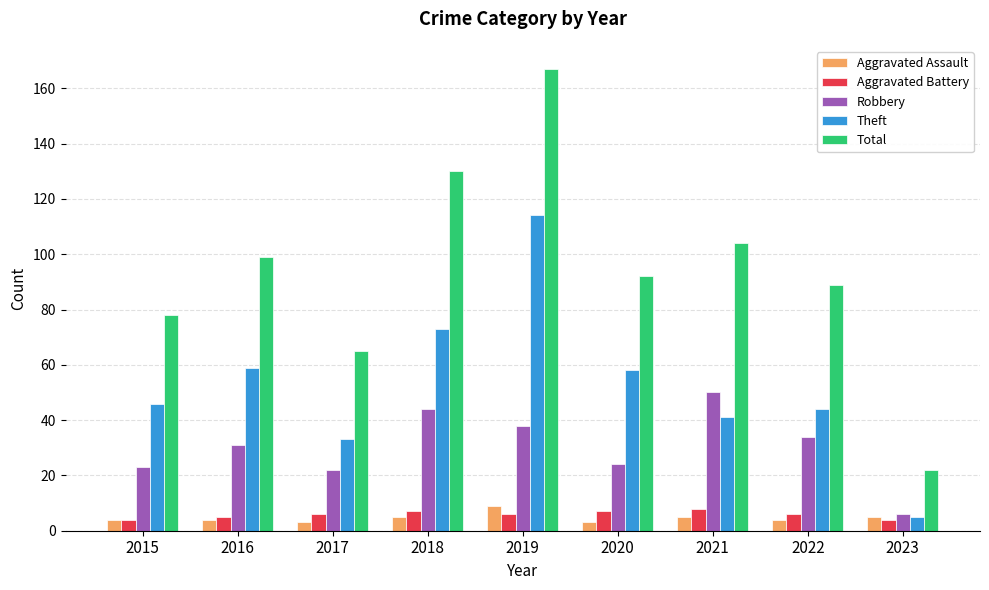

What is the value of the Robbery bar at the 6th from the left?

24